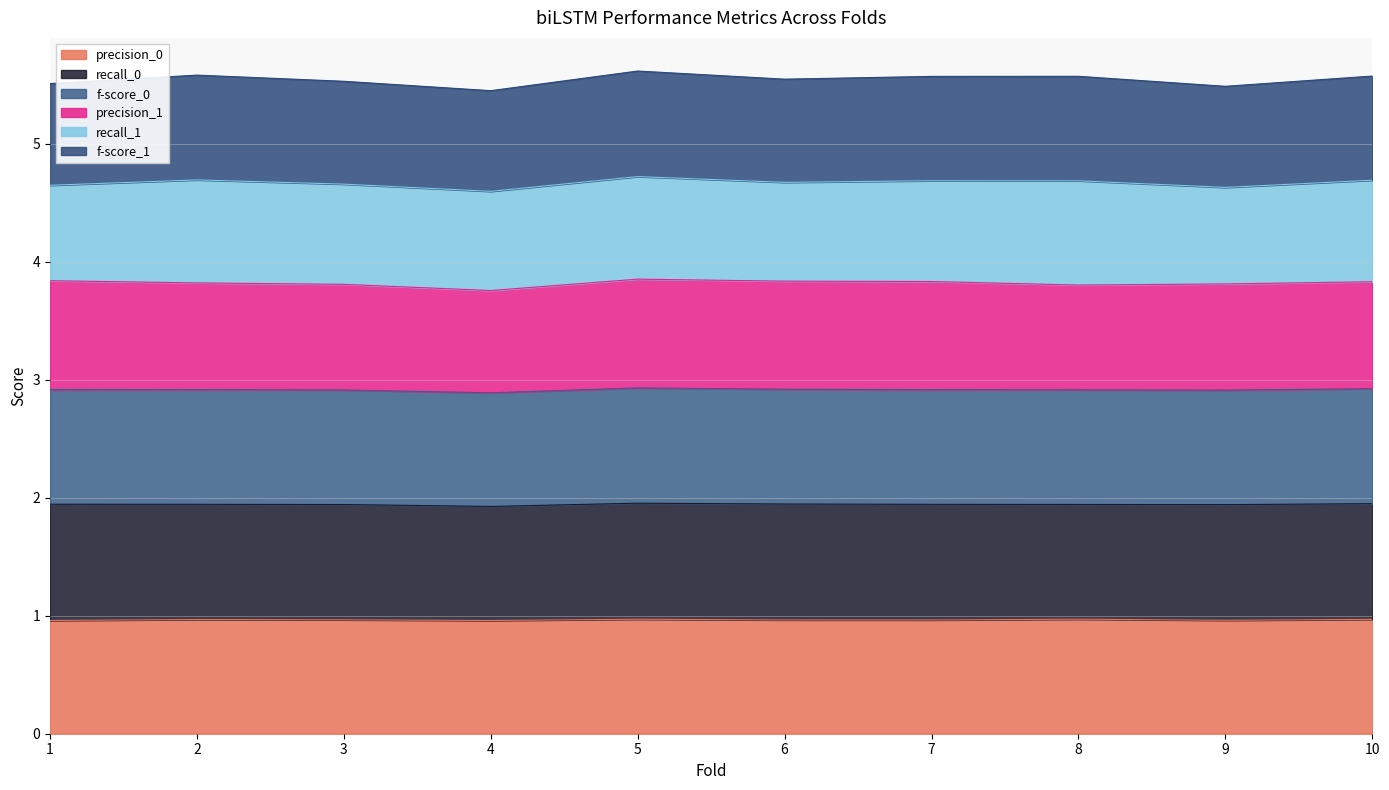

How many f-score_0 values are between 2 and 3?

10